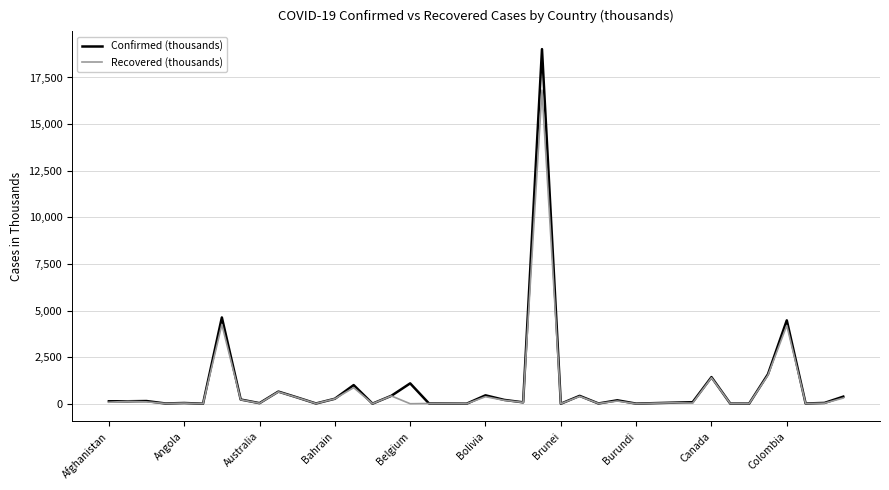

Which series has the widest spread of values?

Confirmed (thousands)